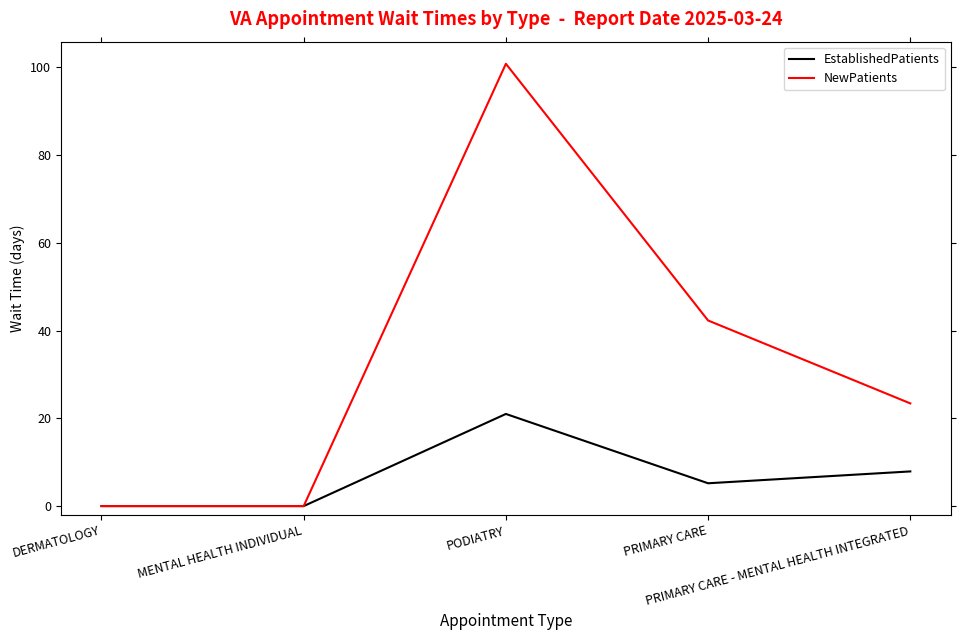

What is the difference between the second highest and second lowest values in the EstablishedPatients series?

7.9